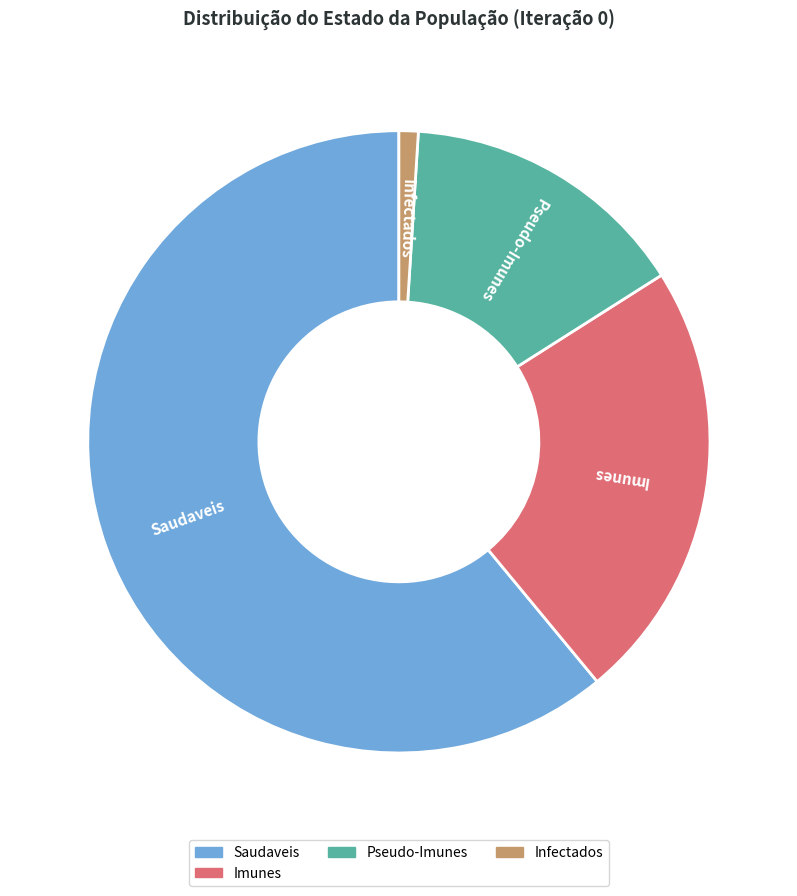

How many segments does this pie chart have?

4